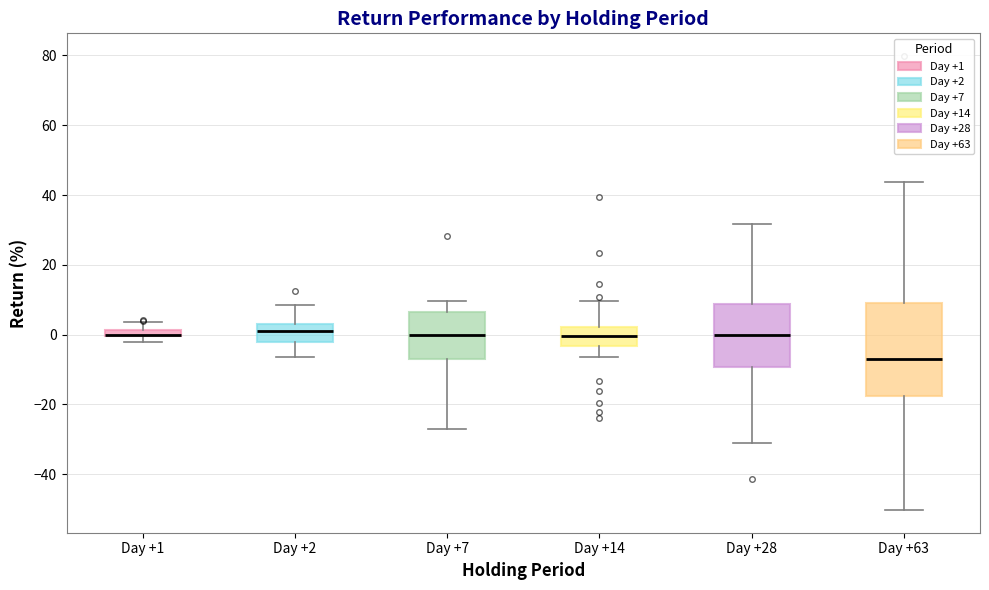

Where is the lower edge of the box for Day +2 on the y-axis? The values are not printed on the chart, so give them approximately, as read against the axis.

-2